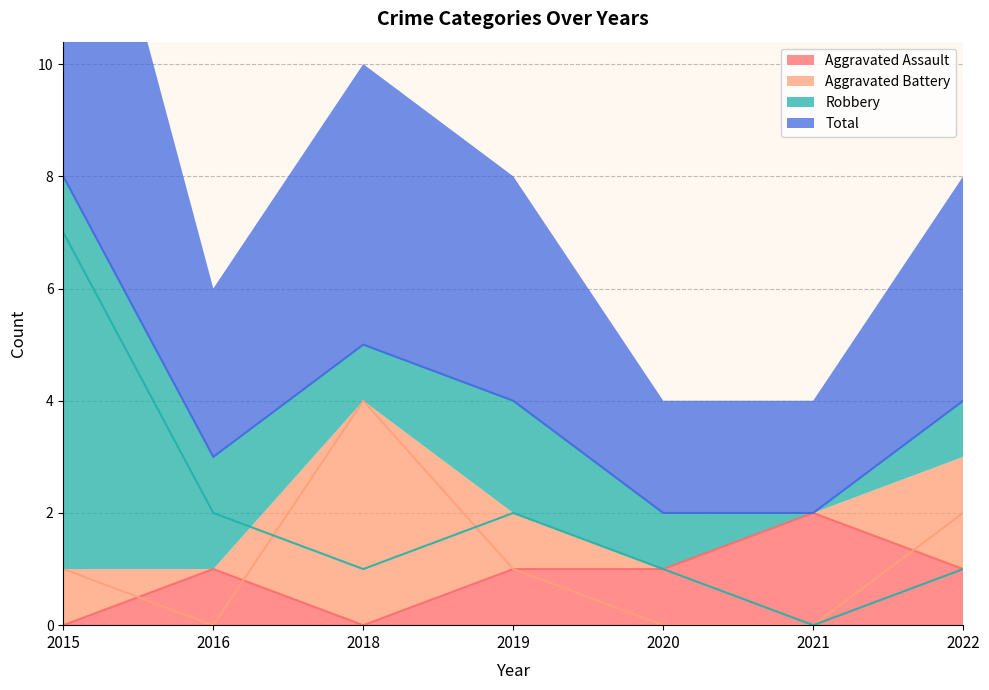

What is the value of the Aggravated Battery point at the 4th from the left?

1